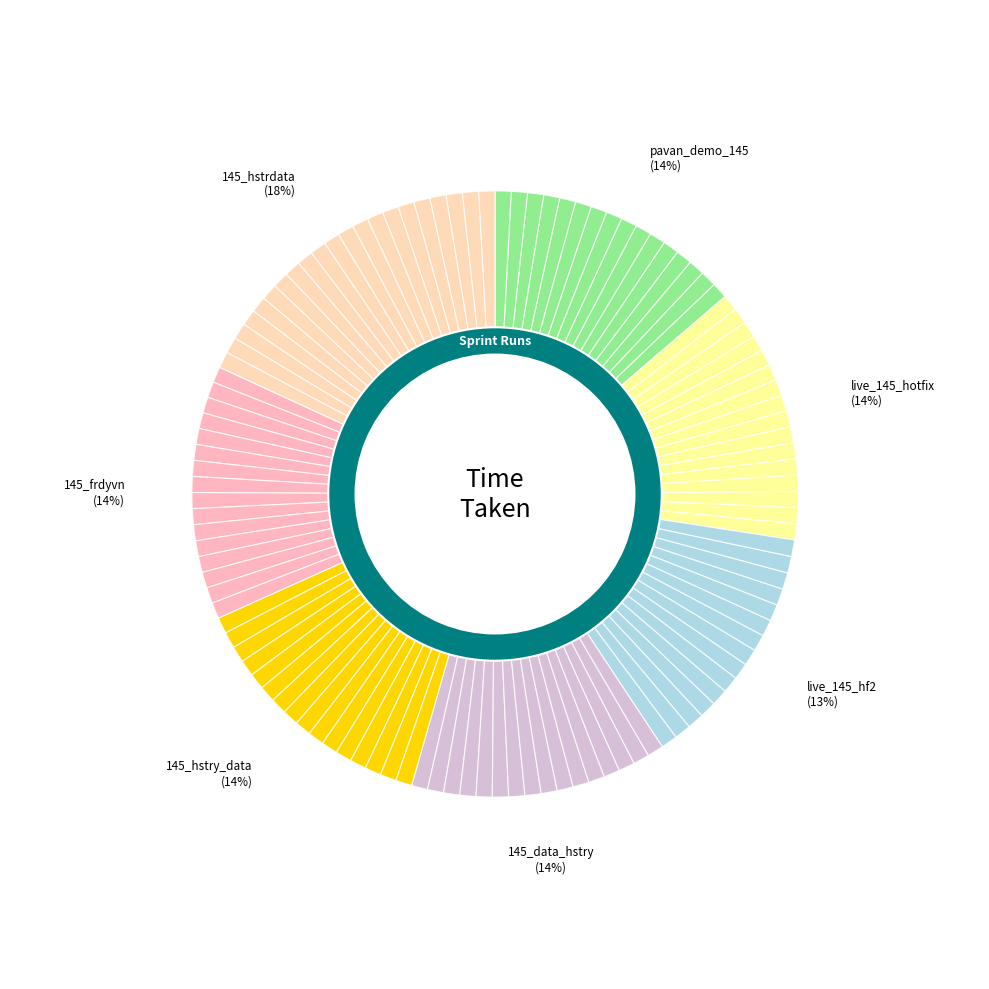

To the nearest percent, what percentage of the pie is 145_frdyvn?

14%